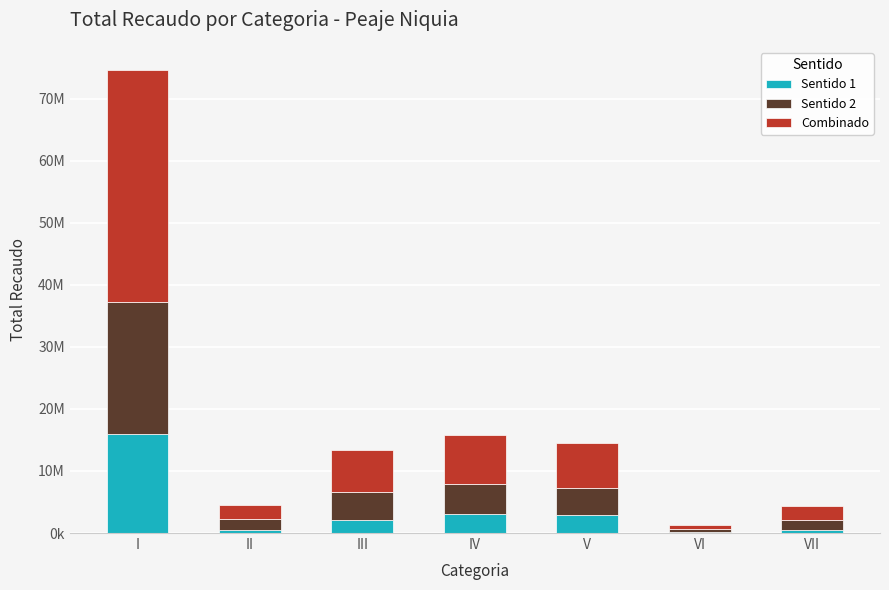

Rank the series by their maximum value, from lowest to highest.

Sentido 1, Sentido 2, Combinado